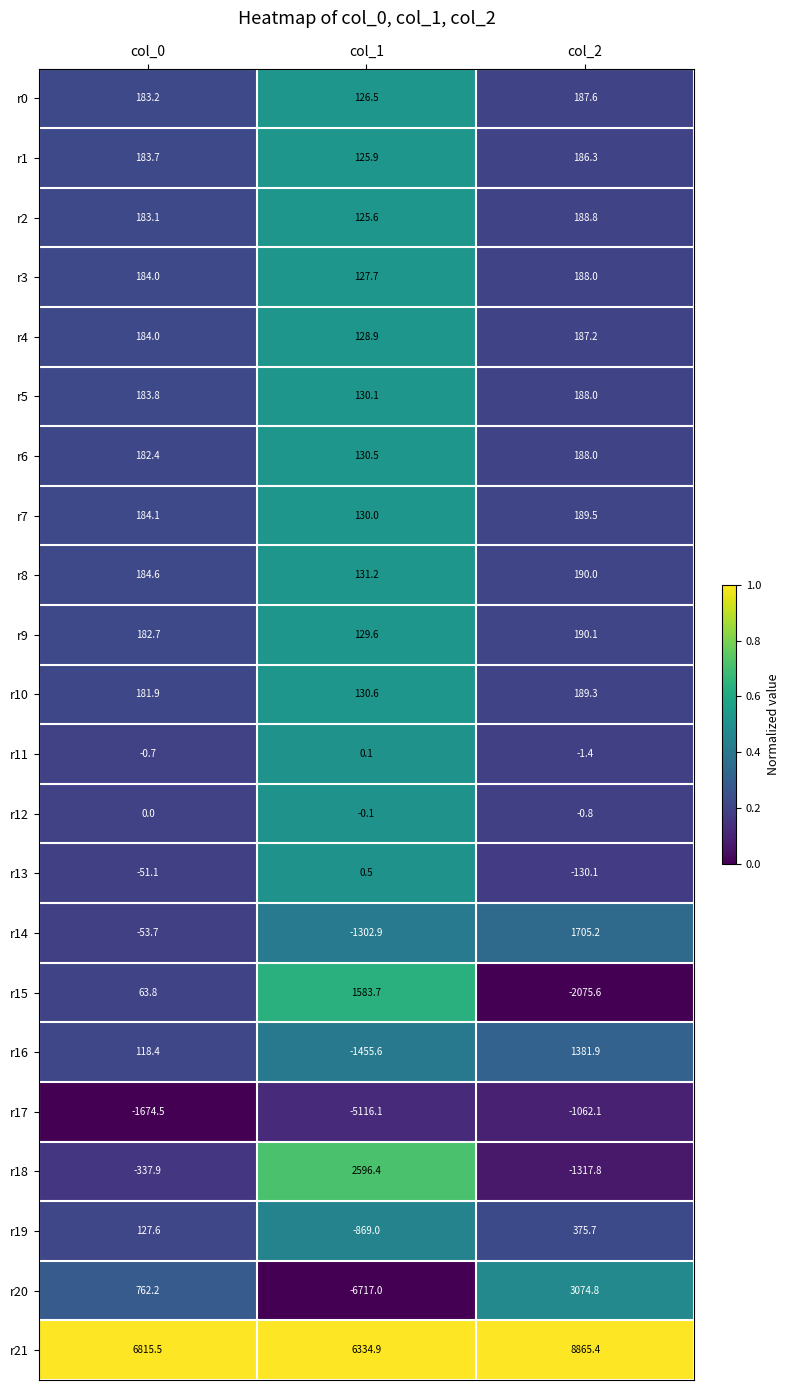

At which category is the sum across all series the highest?

col_2